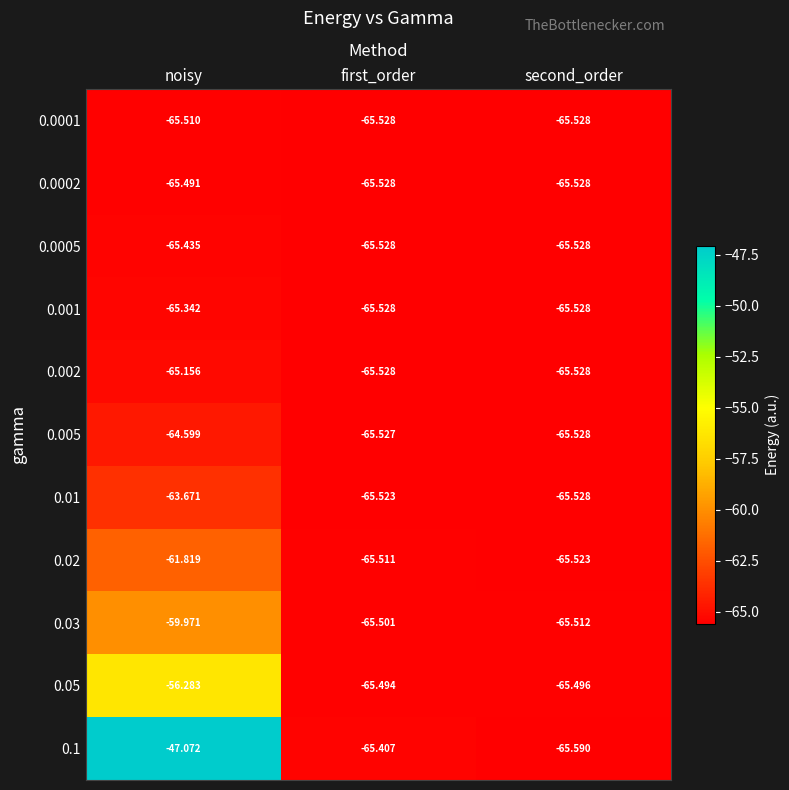

Is the value of 0.001 at second_order greater than the value of 0.03 at noisy?

No